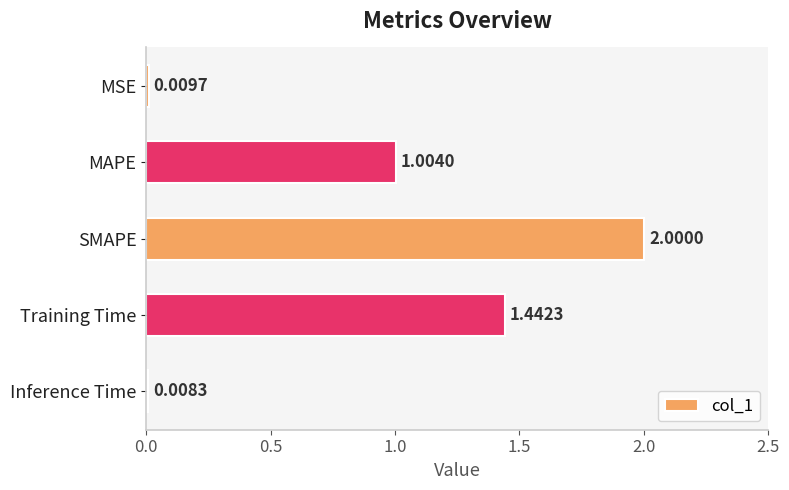

What is the sum of all values?

4.5